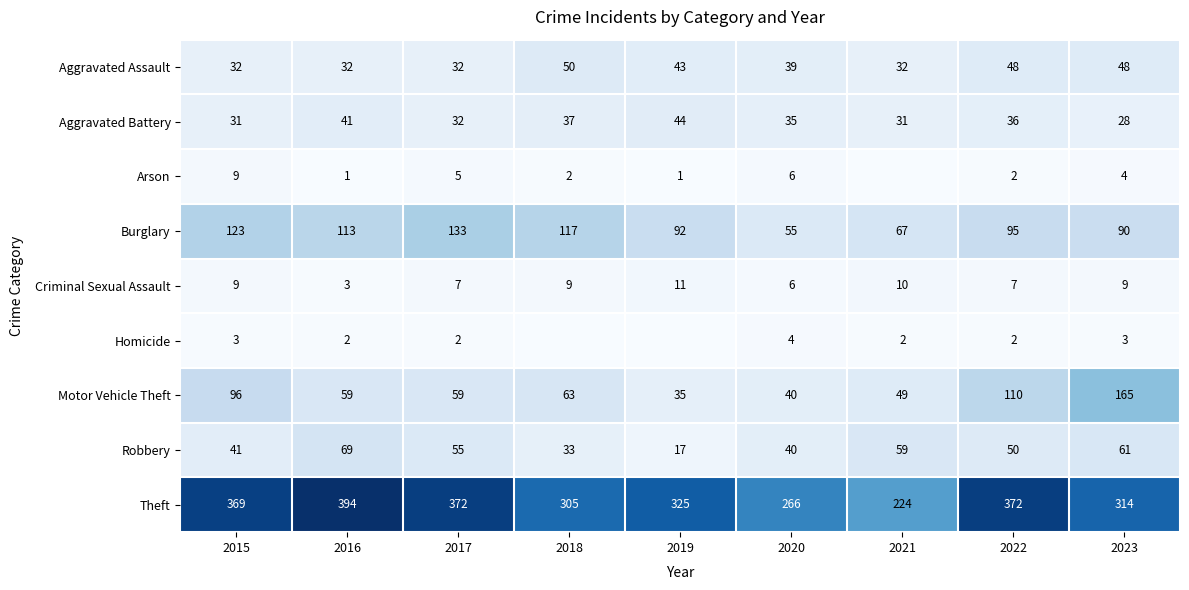

At which category is the sum across all series the highest?

2022